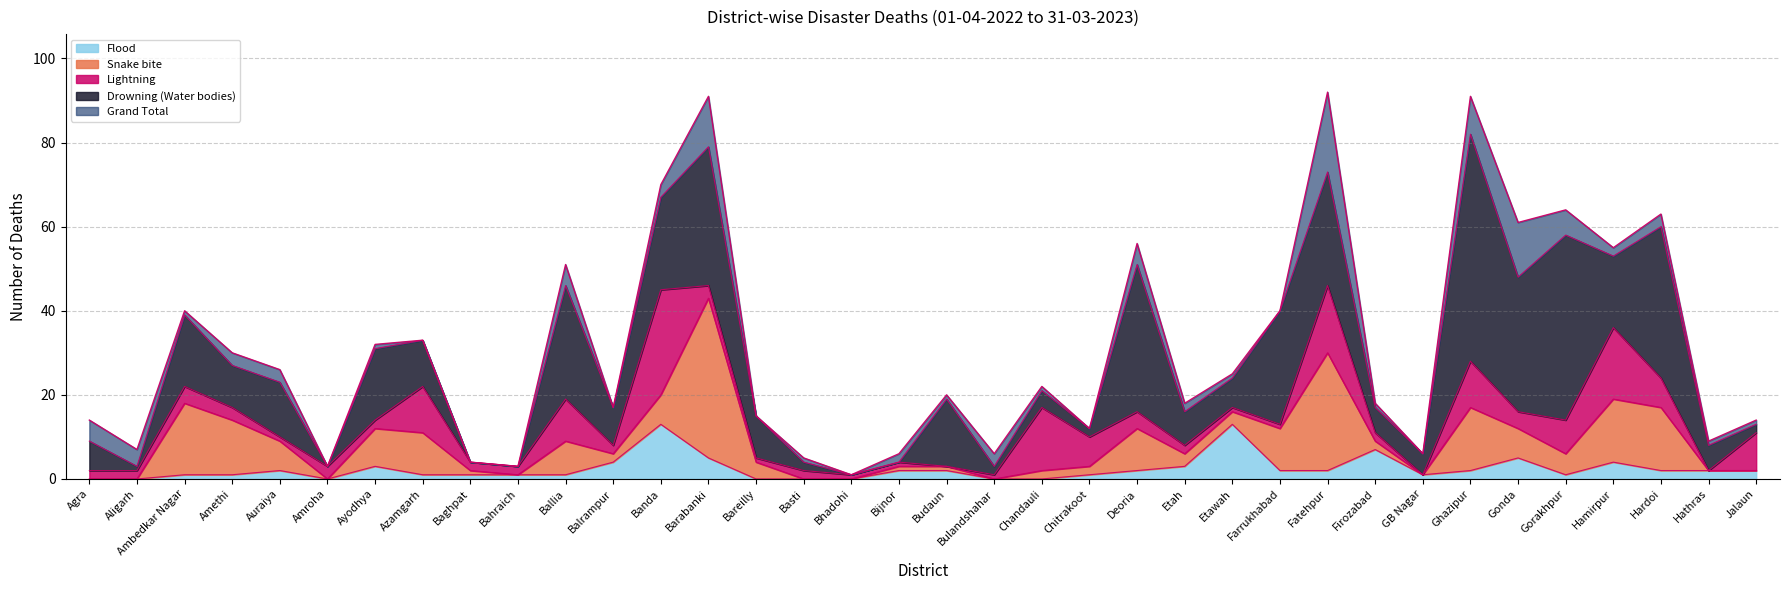

At which category does Grand Total reach its first local valley?

Aligarh